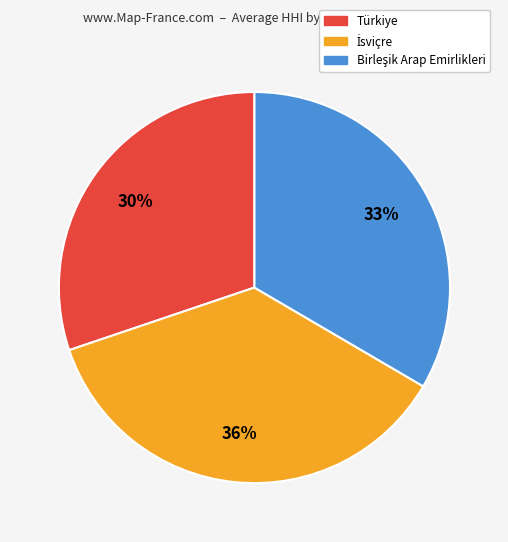

True or false: Türkiye accounts for 19% of the total.

False